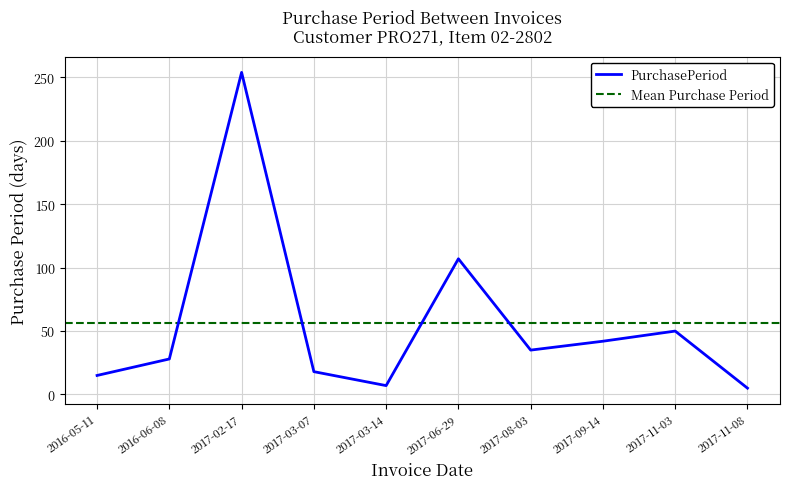

The value at 2017-11-03 is 50. True or false?

True